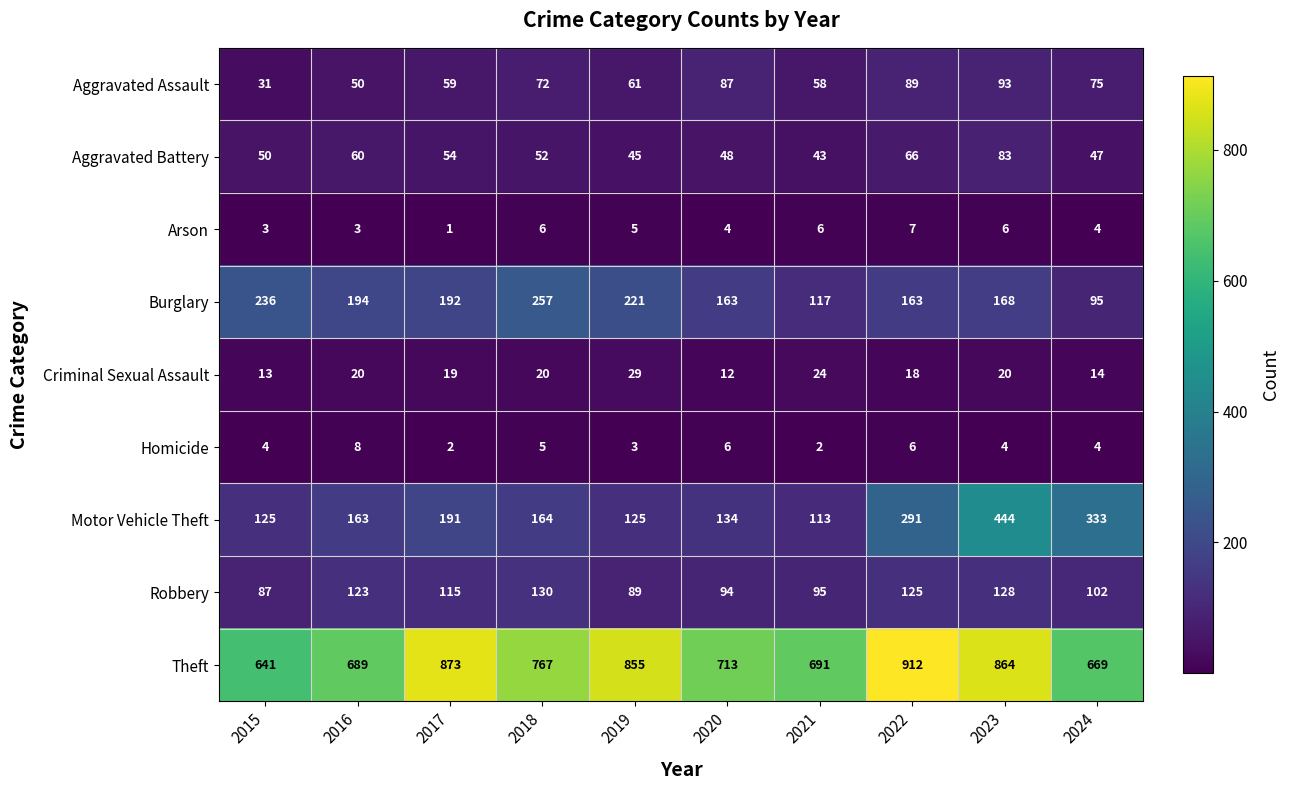

Which series has the largest range (max minus min)?

Motor Vehicle Theft